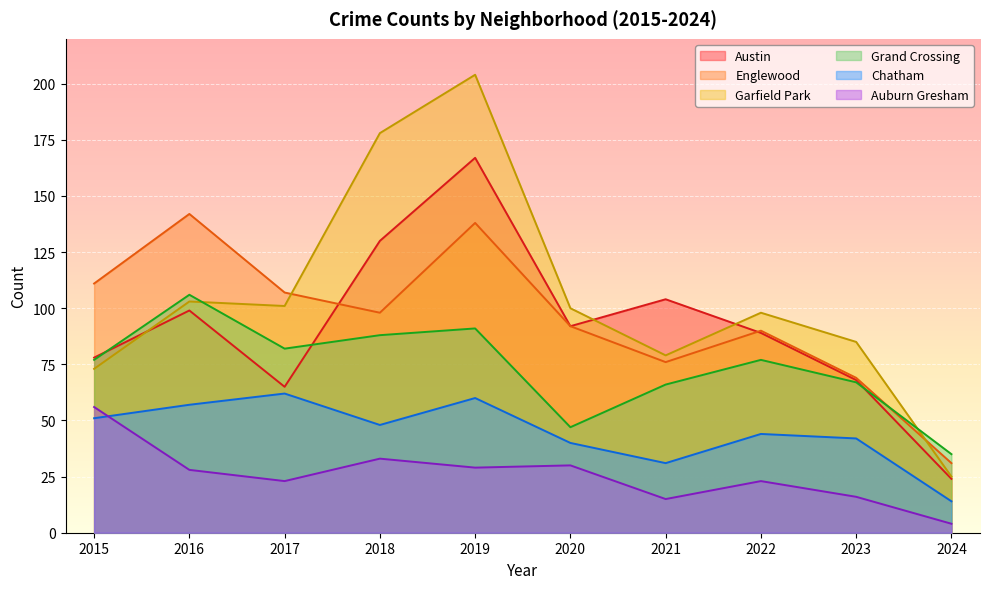

Reading right to left, what are all the values shown in this chart?

Austin: 24	68	89	104	92	167	130	65	99	78
Englewood: 31	69	90	76	92	138	98	107	142	111
Garfield Park: 25	85	98	79	100	204	178	101	103	73
Grand Crossing: 35	67	77	66	47	91	88	82	106	77
Chatham: 14	42	44	31	40	60	48	62	57	51
Auburn Gresham: 4	16	23	15	30	29	33	23	28	56